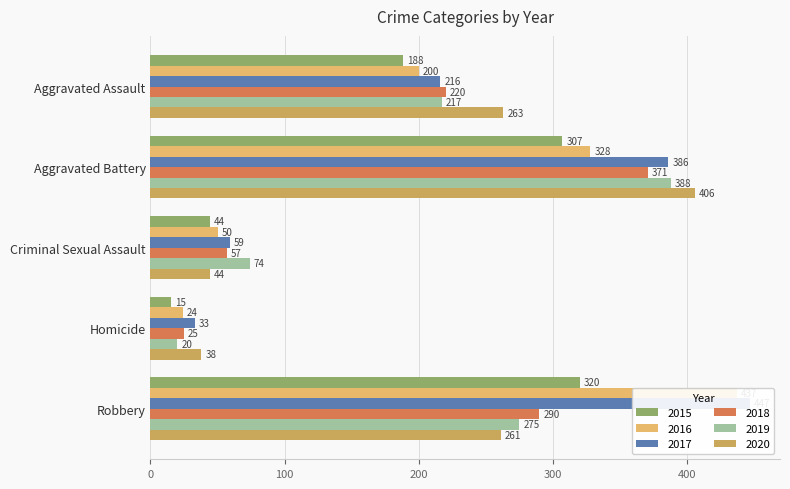

Where is 2019 nearest to the value 204?

Aggravated Assault